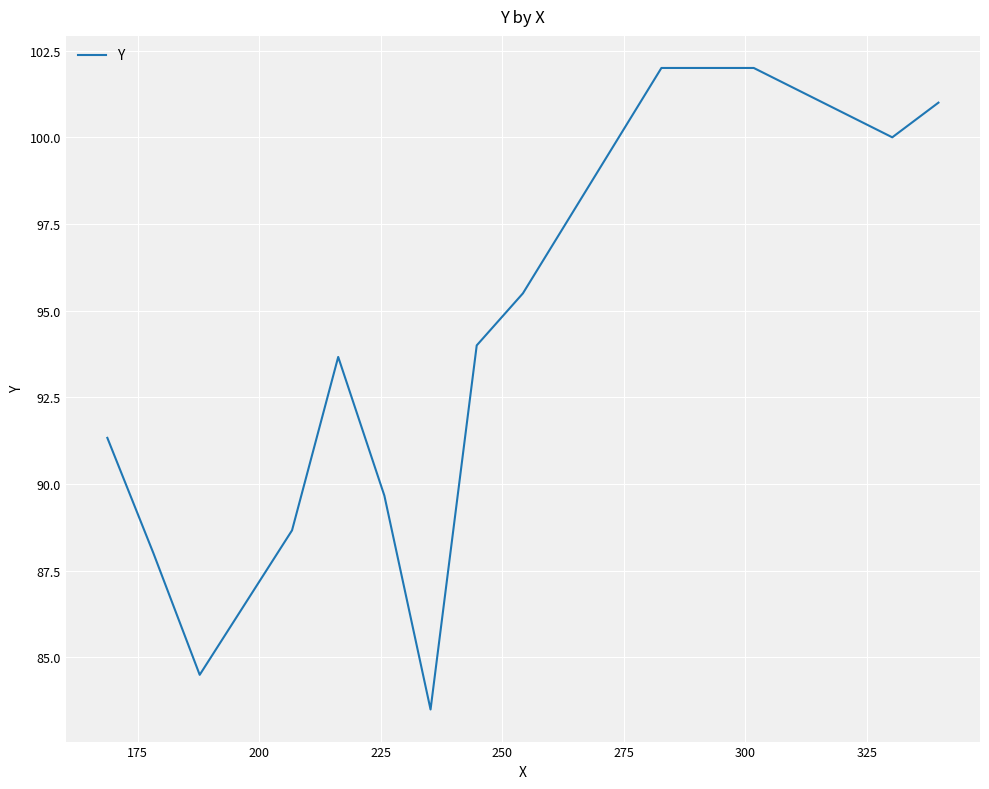

Count the number of data series in this chart.

1